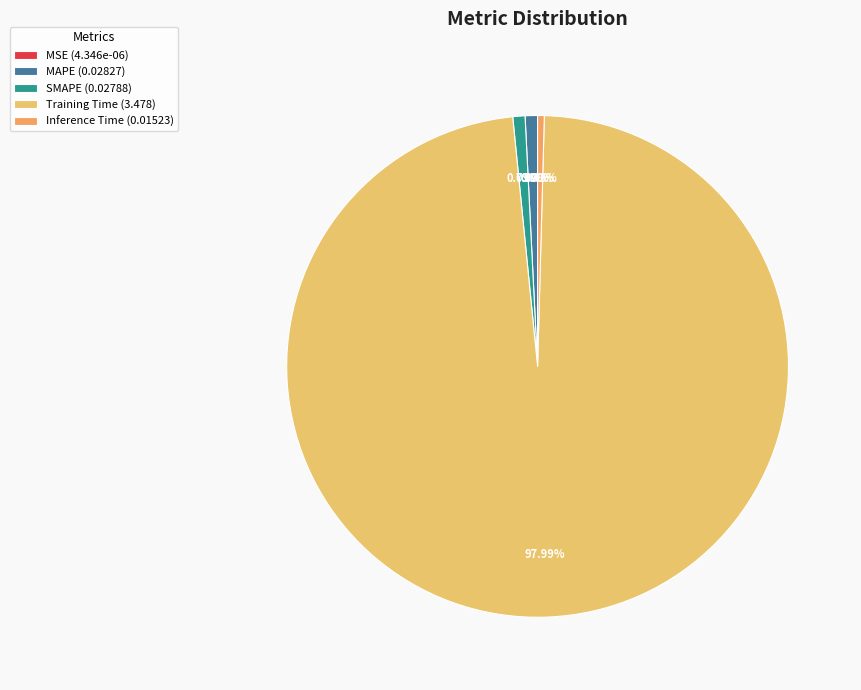

To the nearest percent, what is the difference between the largest and smallest slice percentages?

98%